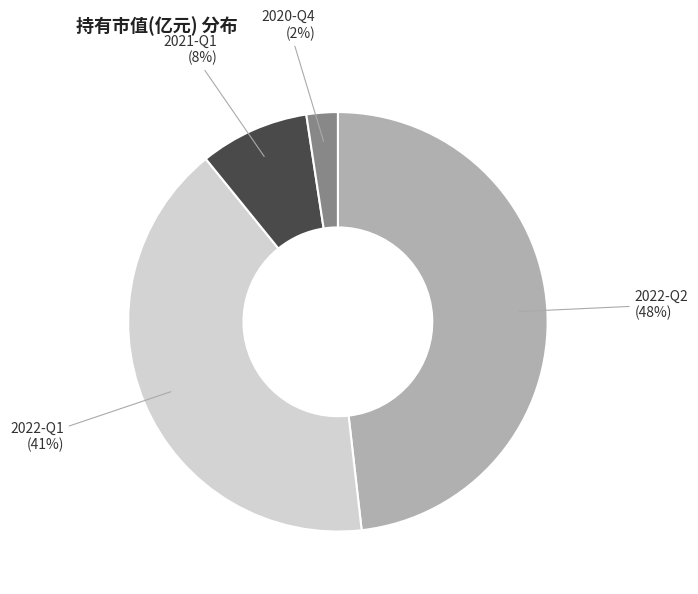

To the nearest percent, what is the difference between the largest and smallest slice percentages?

46%